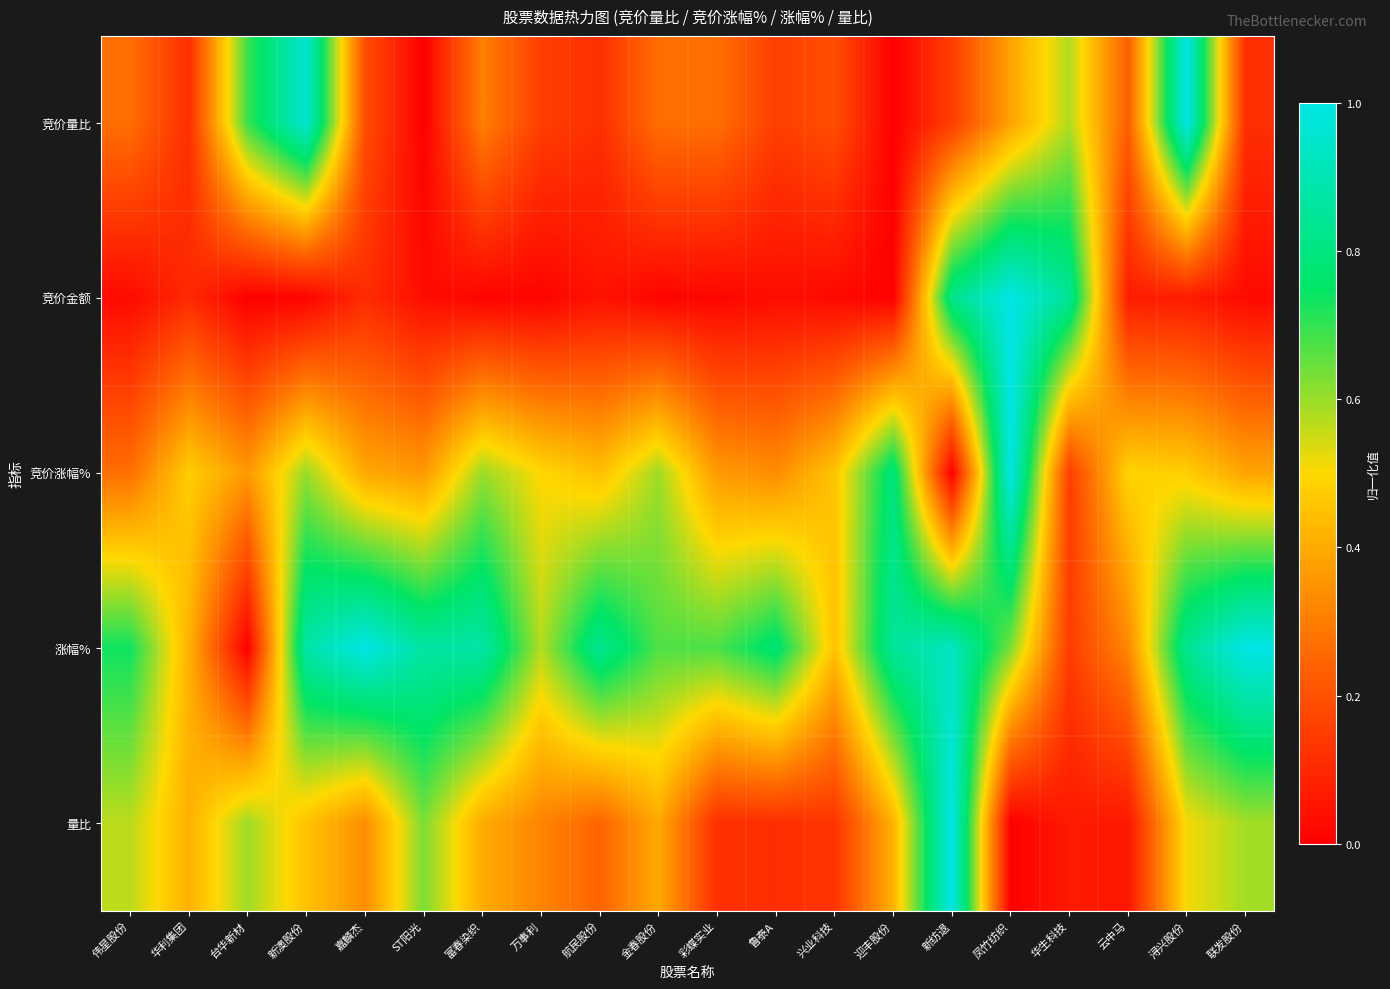

What is the total value across all series at 华生科技?

1.8